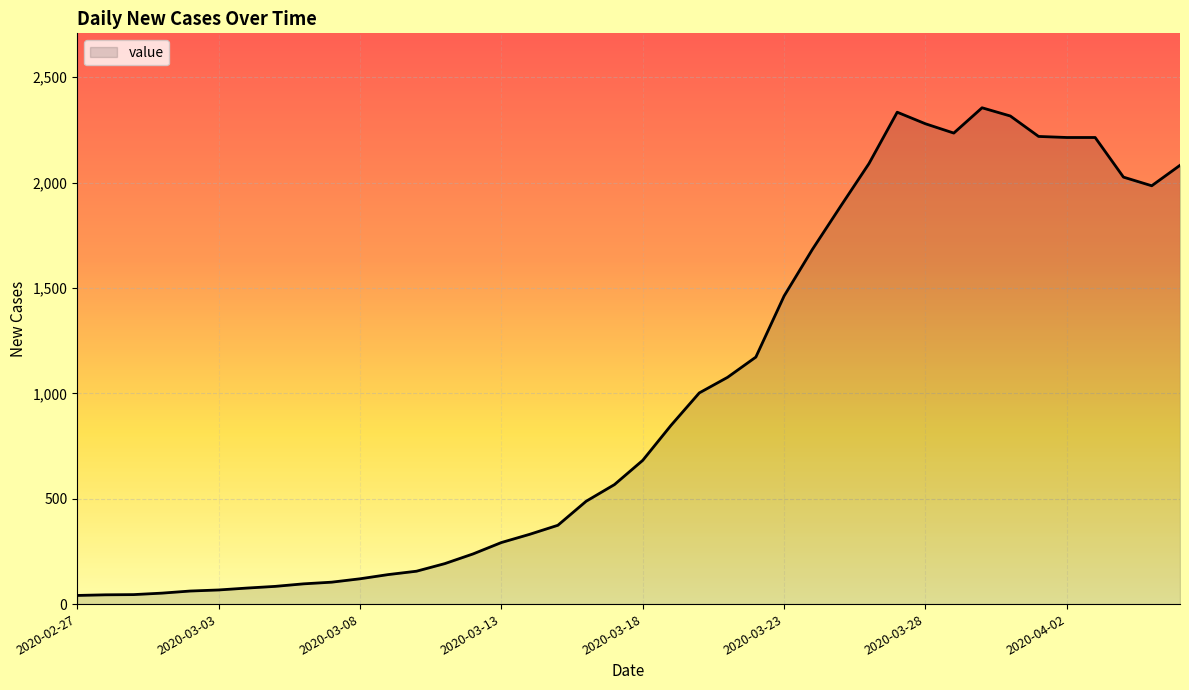

What is the greatest value displayed?

2355